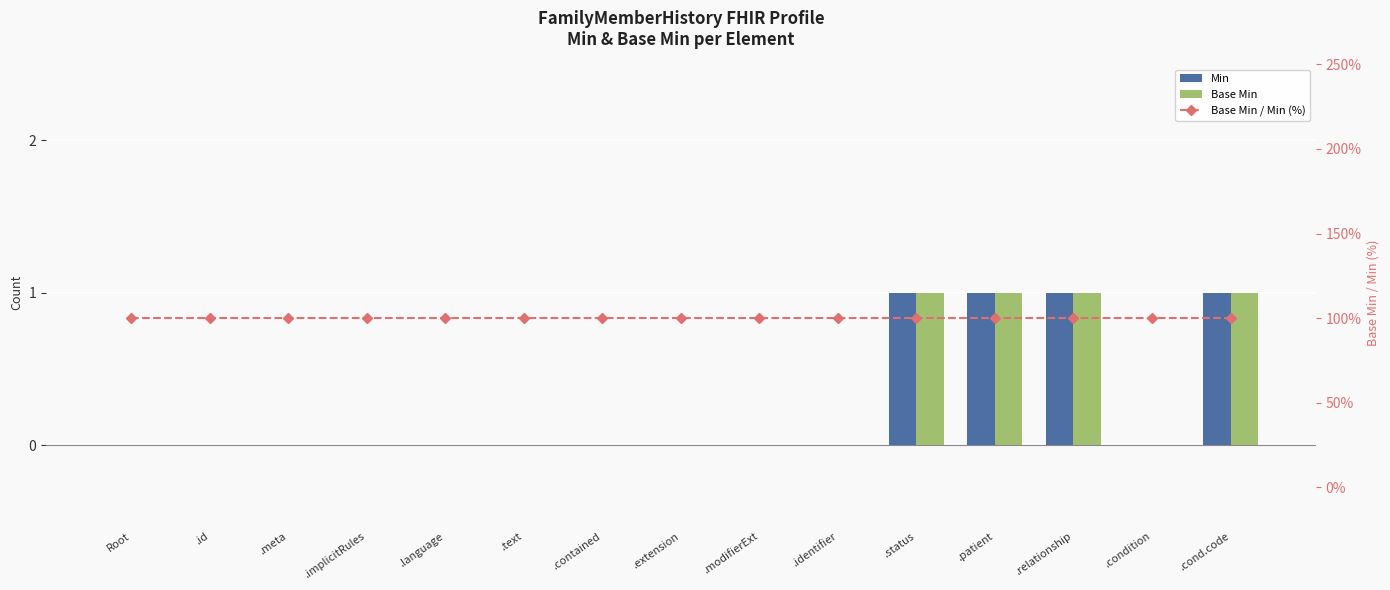

What is the sum of the Base Min / Min (%) values at .extension and .contained?

200.0